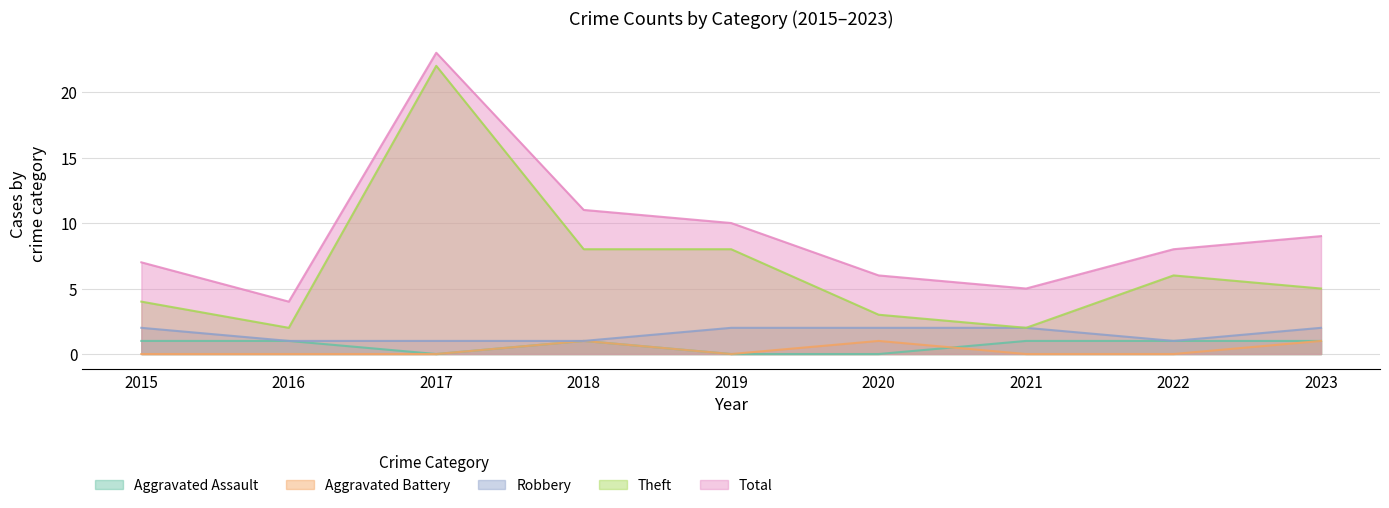

What is the difference between the second highest and second lowest values in the Aggravated Assault series?

1